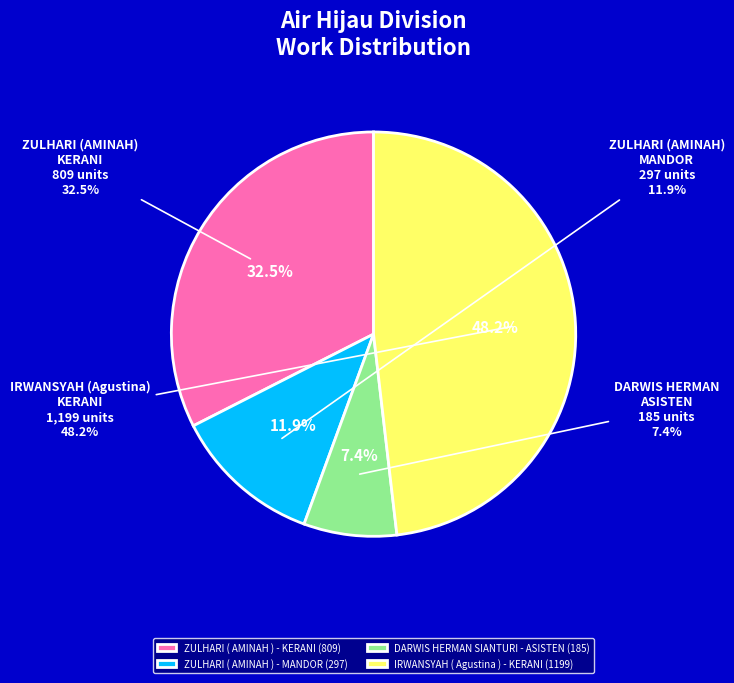

To the nearest percent, what is the difference between the largest and smallest slice percentages?

41%